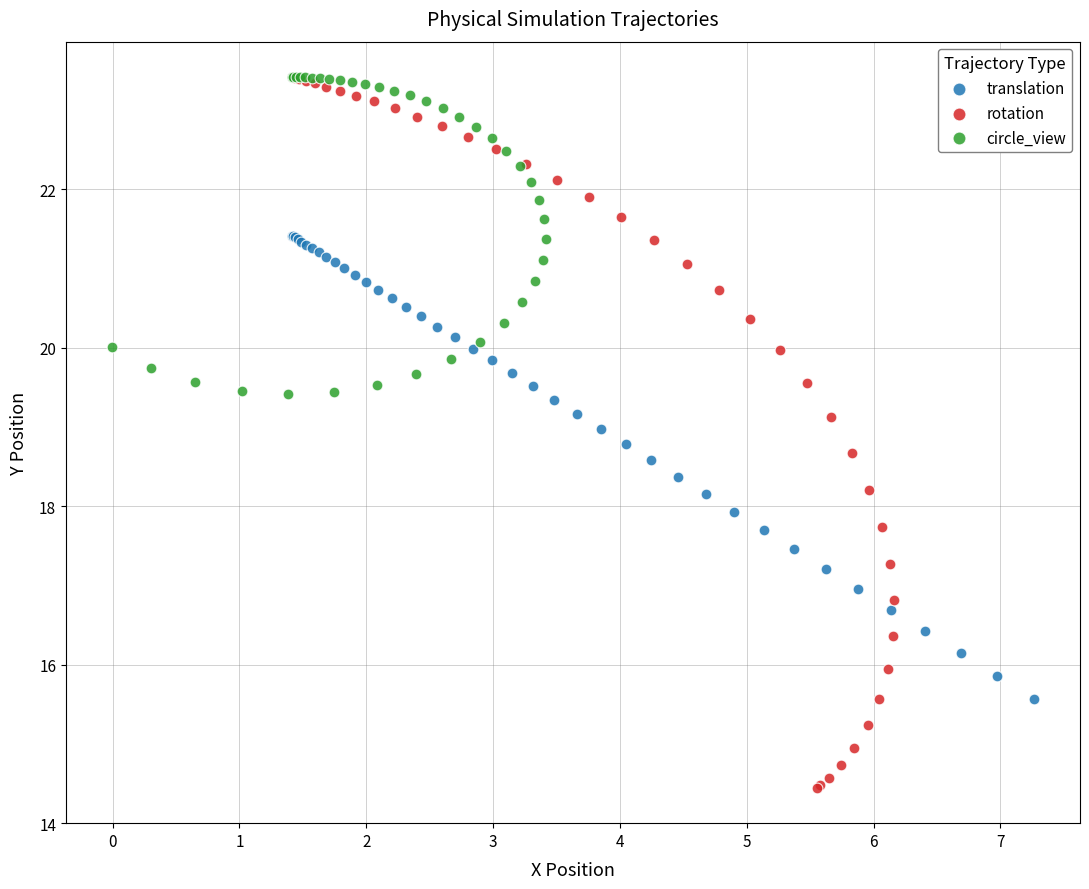

Which series reaches the minimum Y coordinate?

rotation